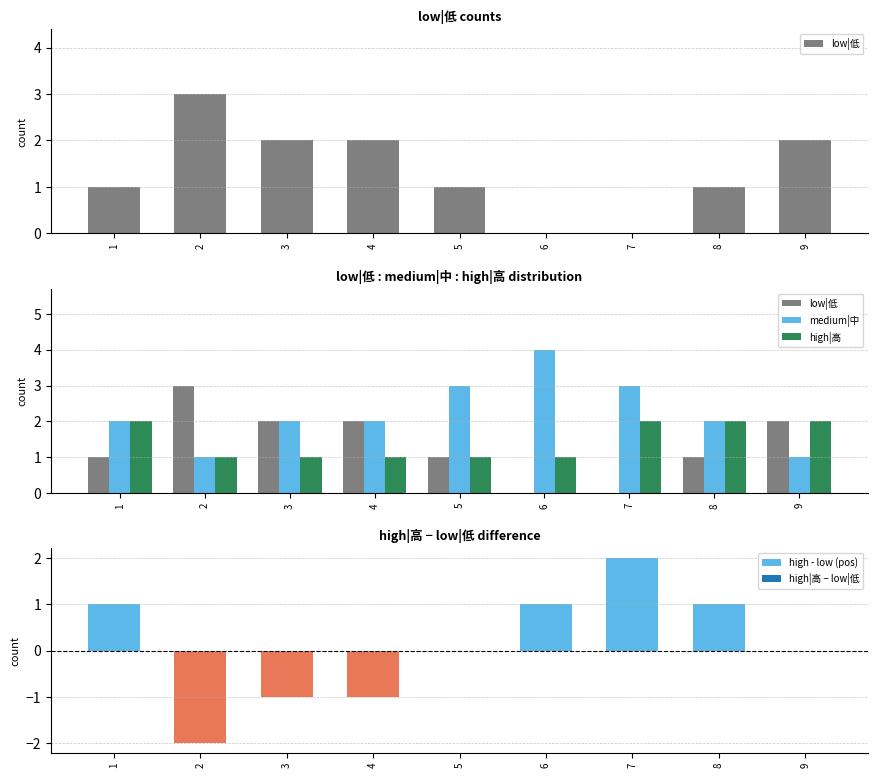

Is it true that medium|中 equals 1 at 2?

True